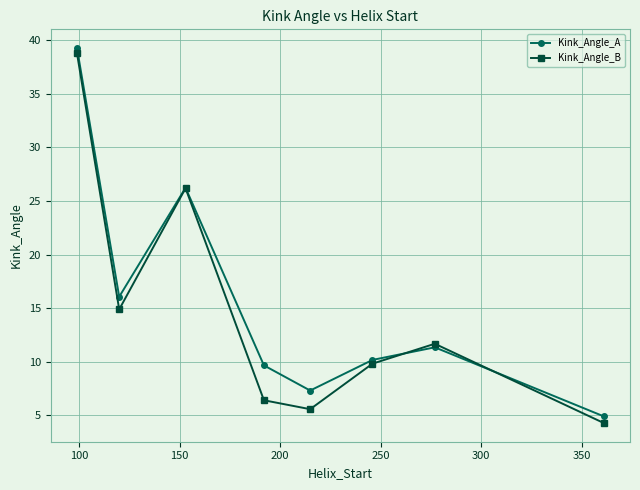

What is the minimum value shown in the chart?

4.3